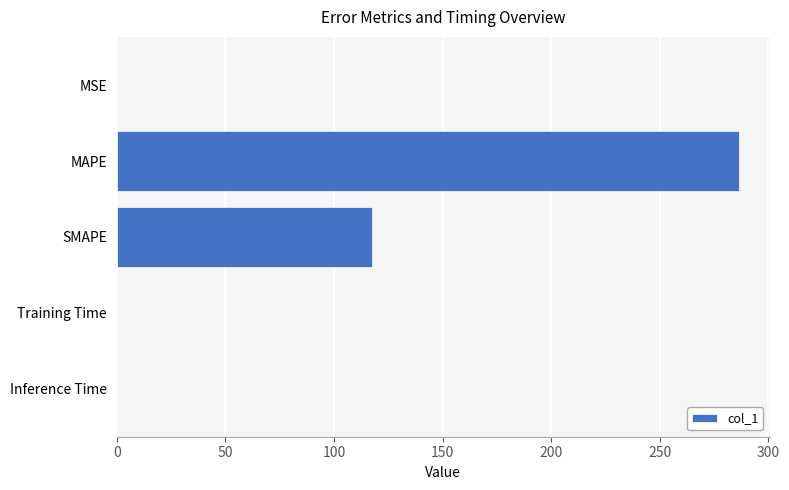

The value at MAPE is 286.3. True or false?

True